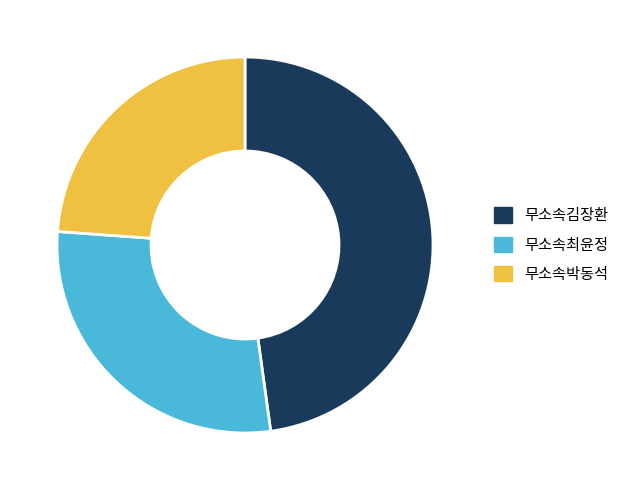

What is the smallest slice in the pie chart?

무소속박동석